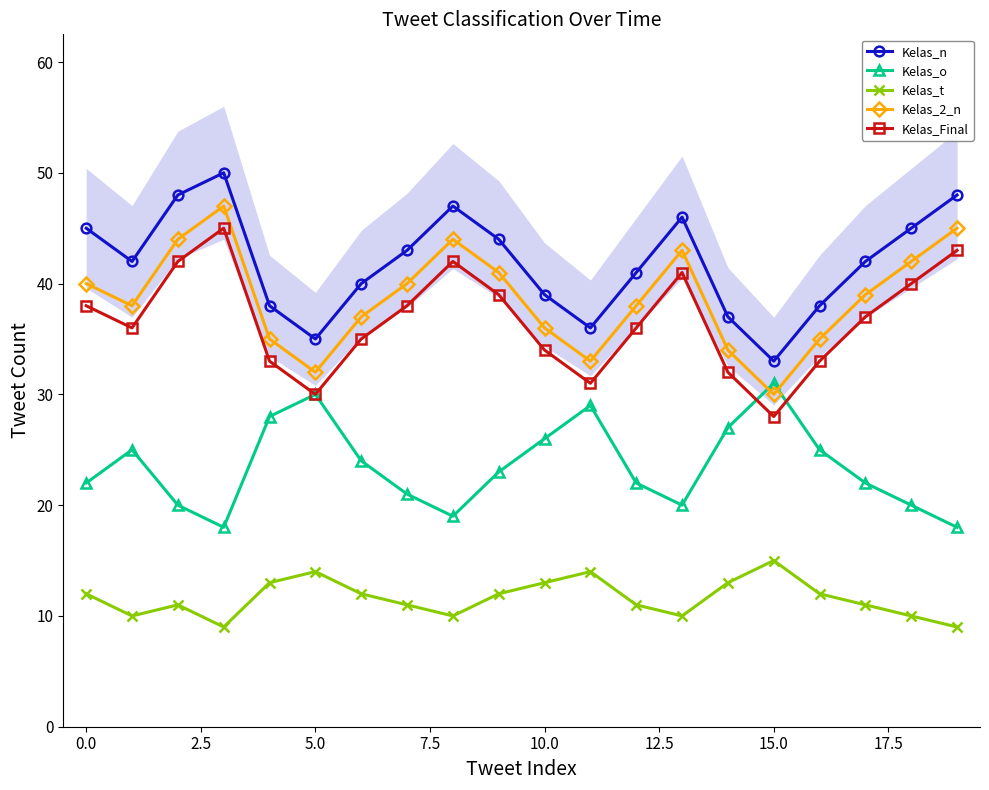

The value of Kelas_n at 19 is 72. True or false?

False